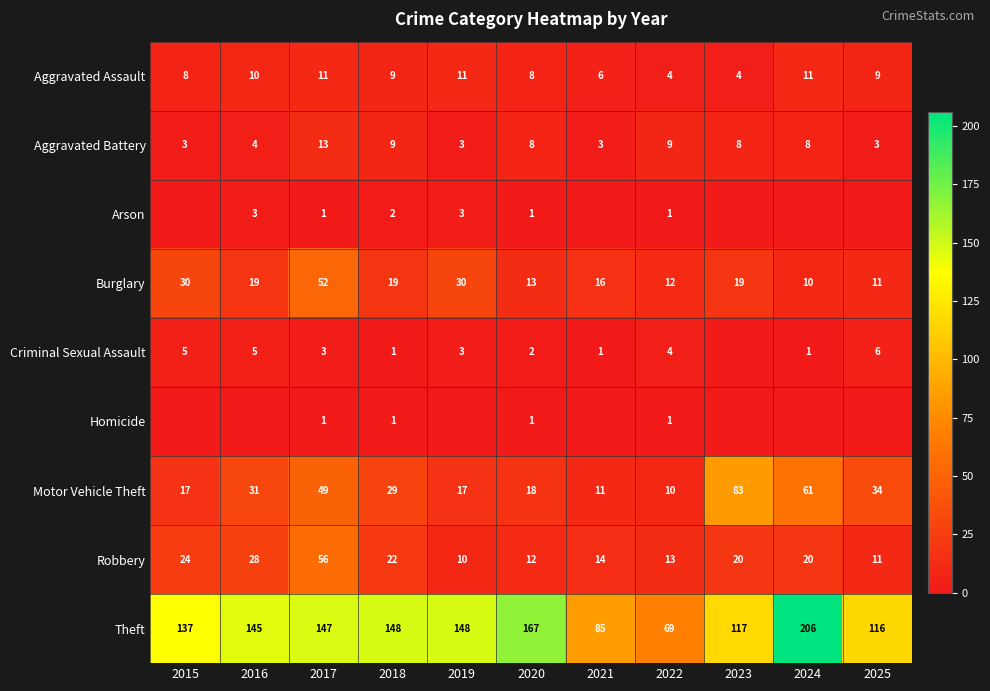

Which has a higher value, 2023 or 2025?

2025